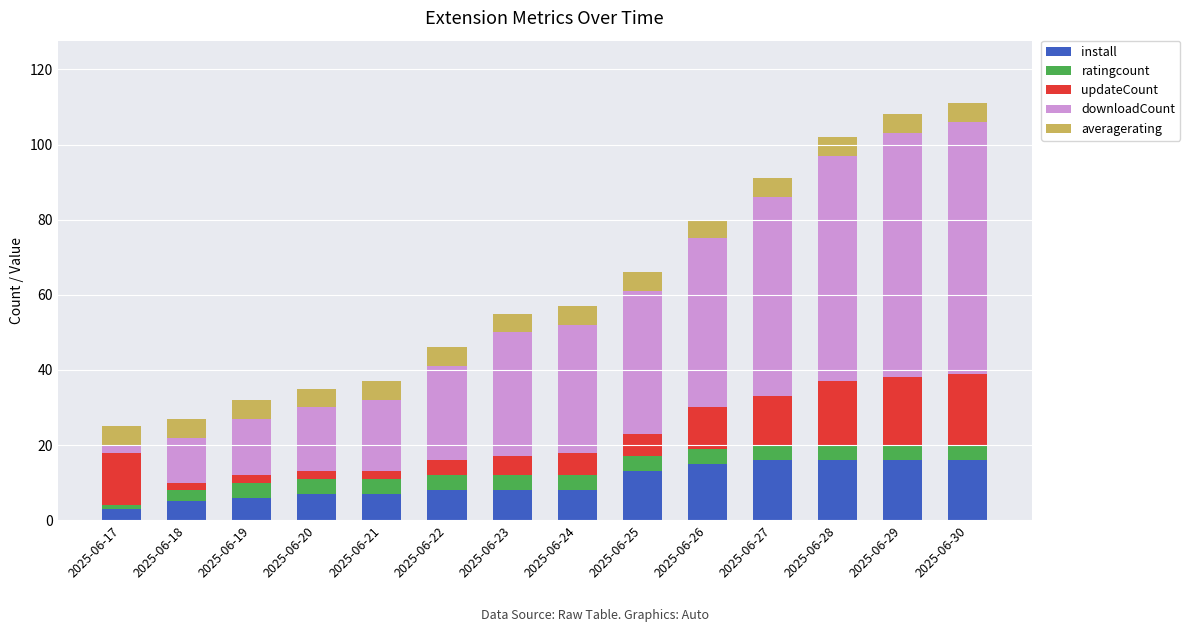

What is the total value across all series at 2025-06-24?

57